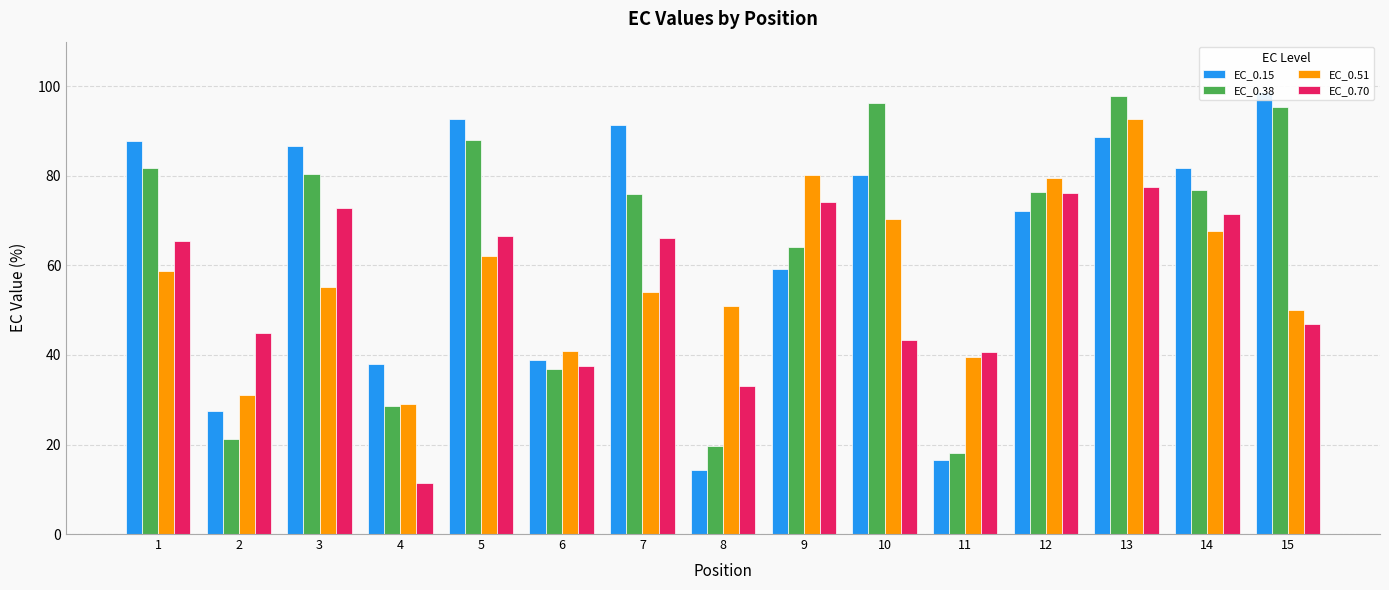

Rank the series at 9 from lowest to highest value.

EC_0.15, EC_0.38, EC_0.70, EC_0.51